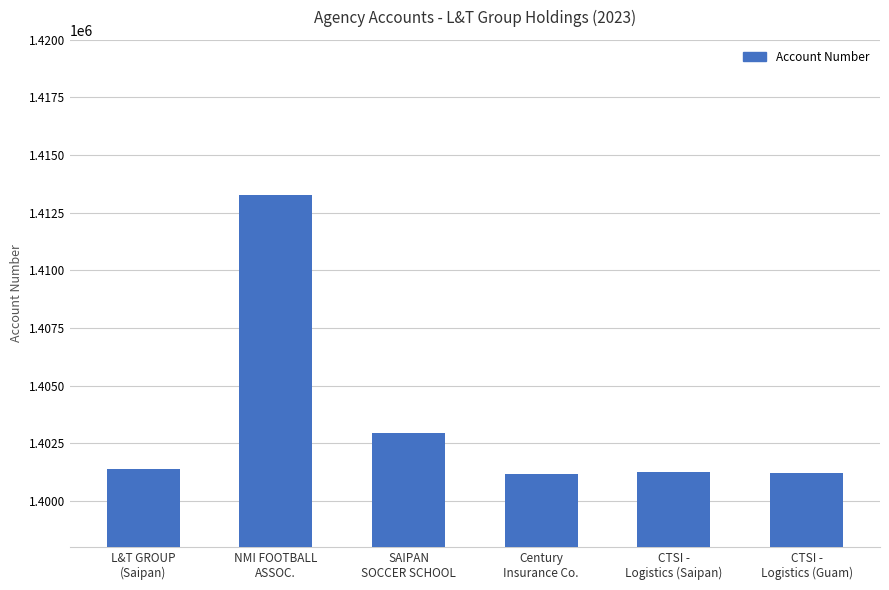

What value does the data have at CTSI -
Logistics (Guam)?

1401207